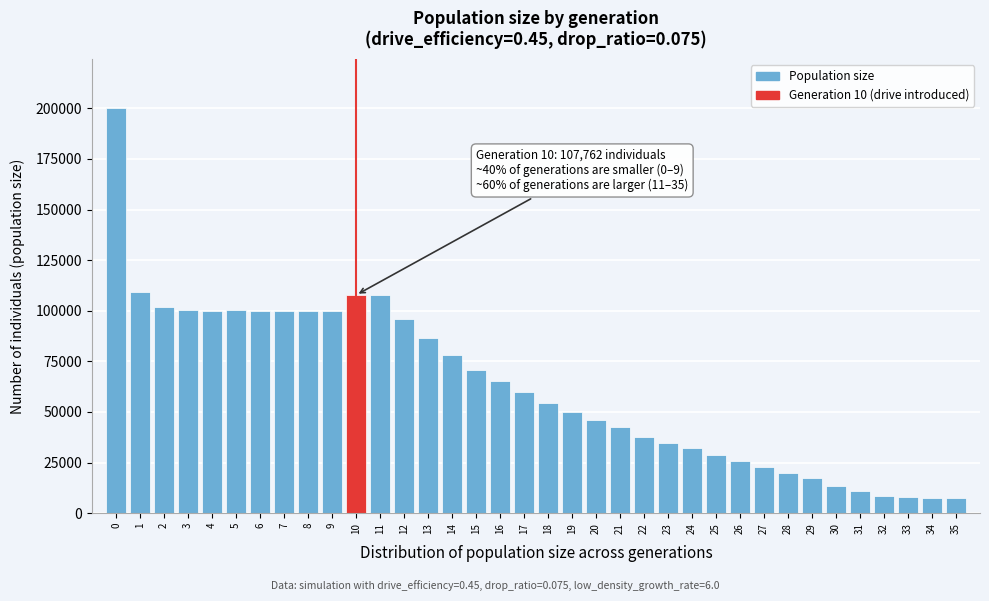

What is the minimum value shown in the chart?

7500